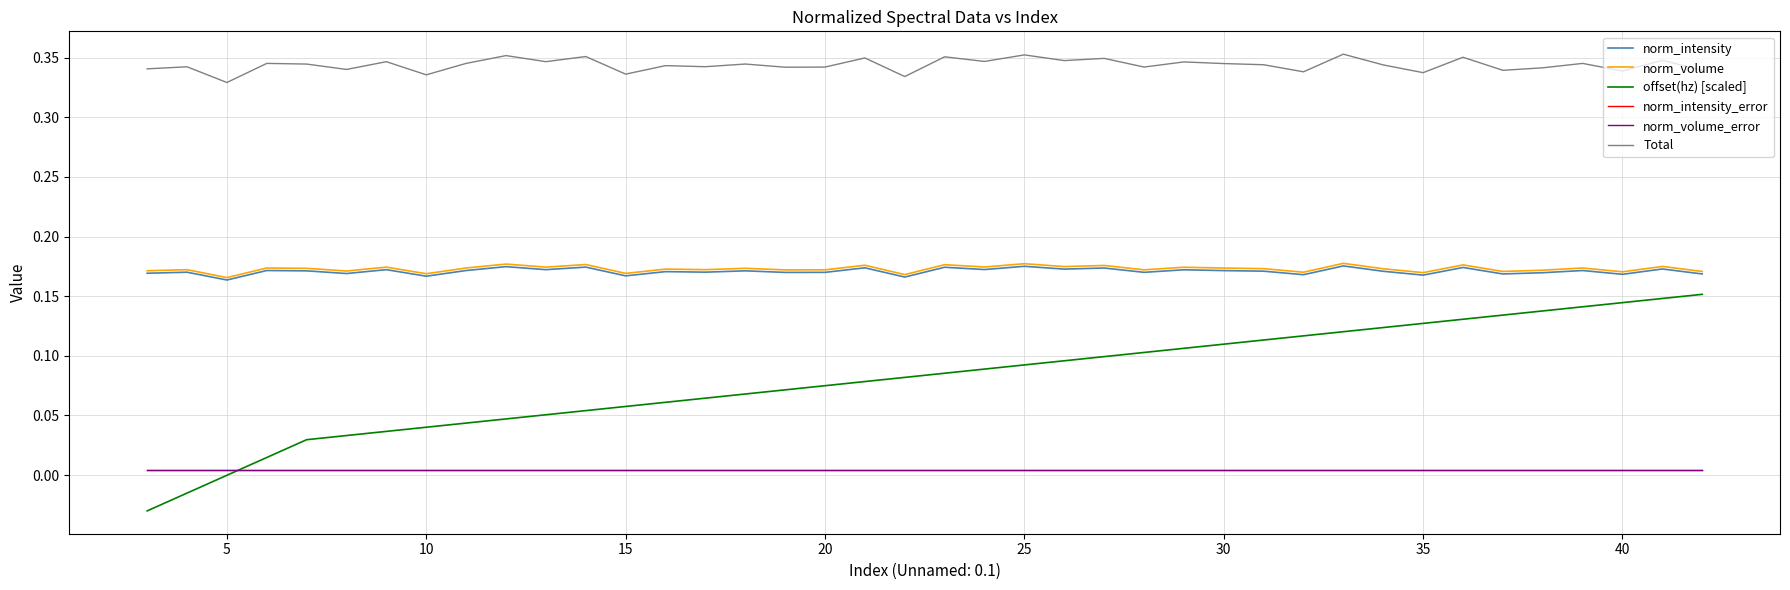

True or false: Total and offset(hz) [scaled] intersect in this chart.

False